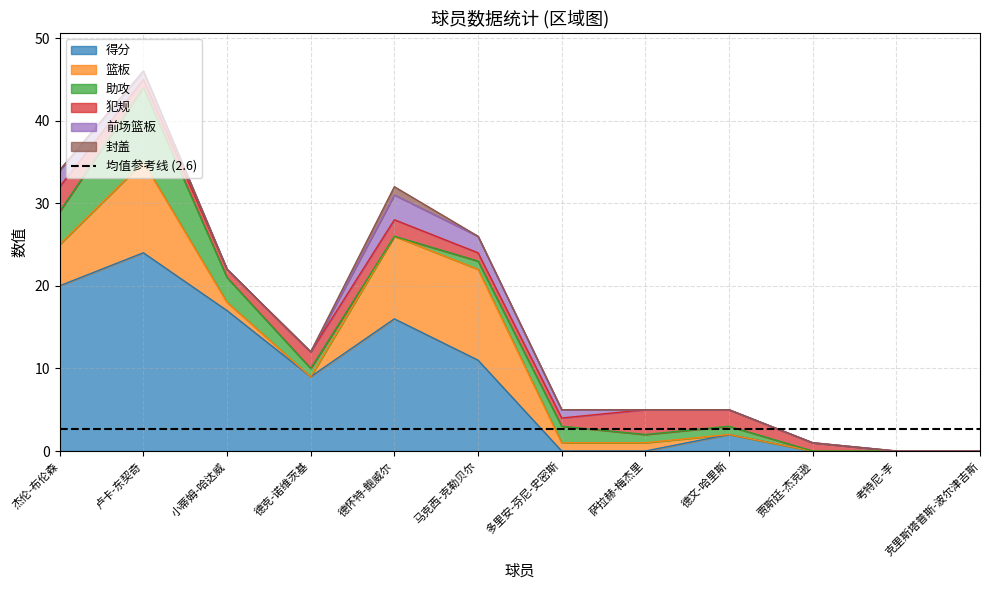

At which category does the chart reach its peak across all series?

卢卡-东契奇